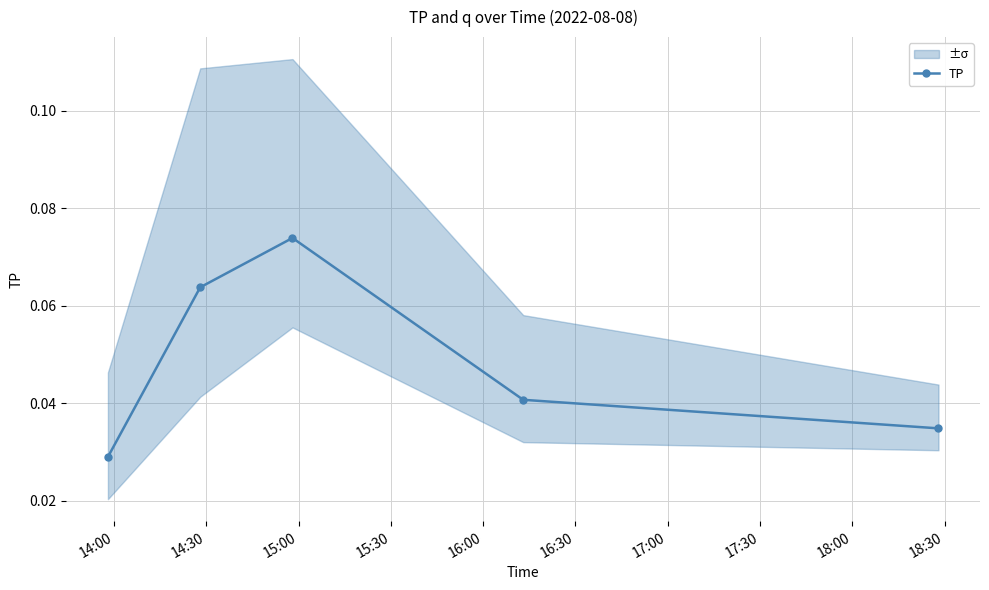

How many interior local peaks does the TP series have?

1